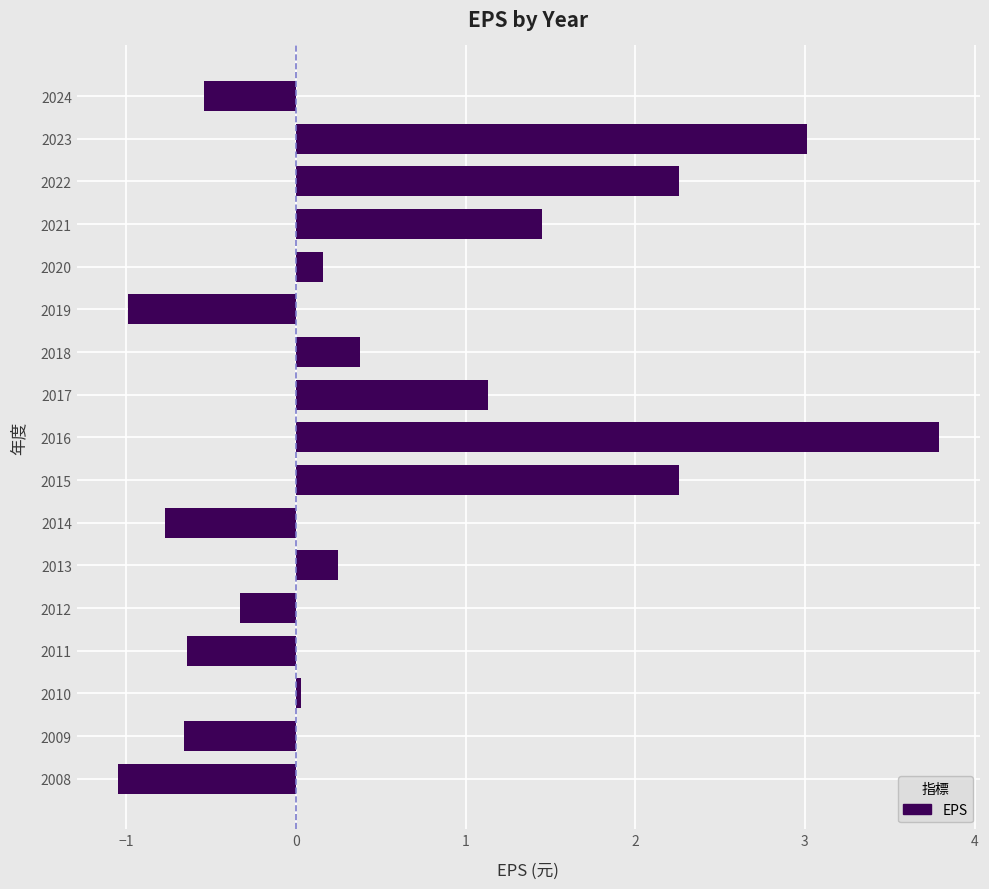

Where is the data nearest to the value 1?

2017